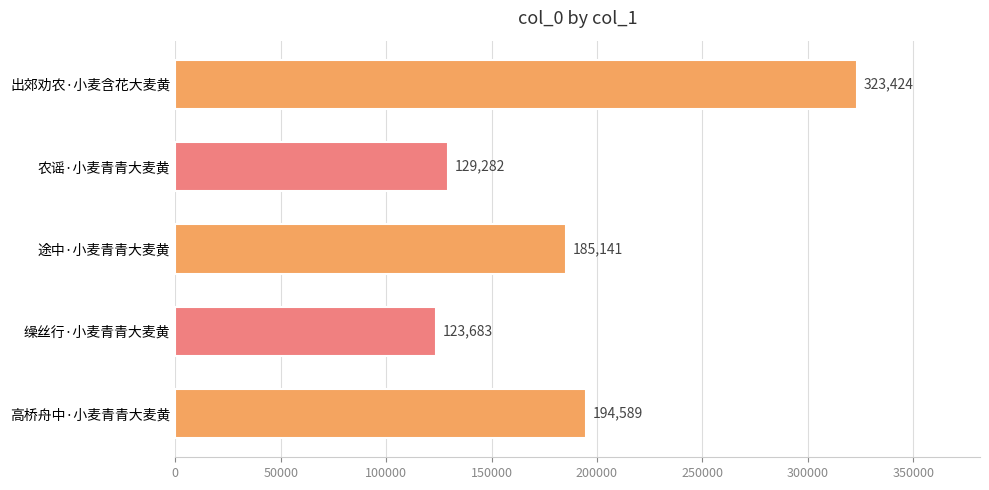

Reading top to bottom, extract all data points from this chart.

323424	129282	185141	123683	194589